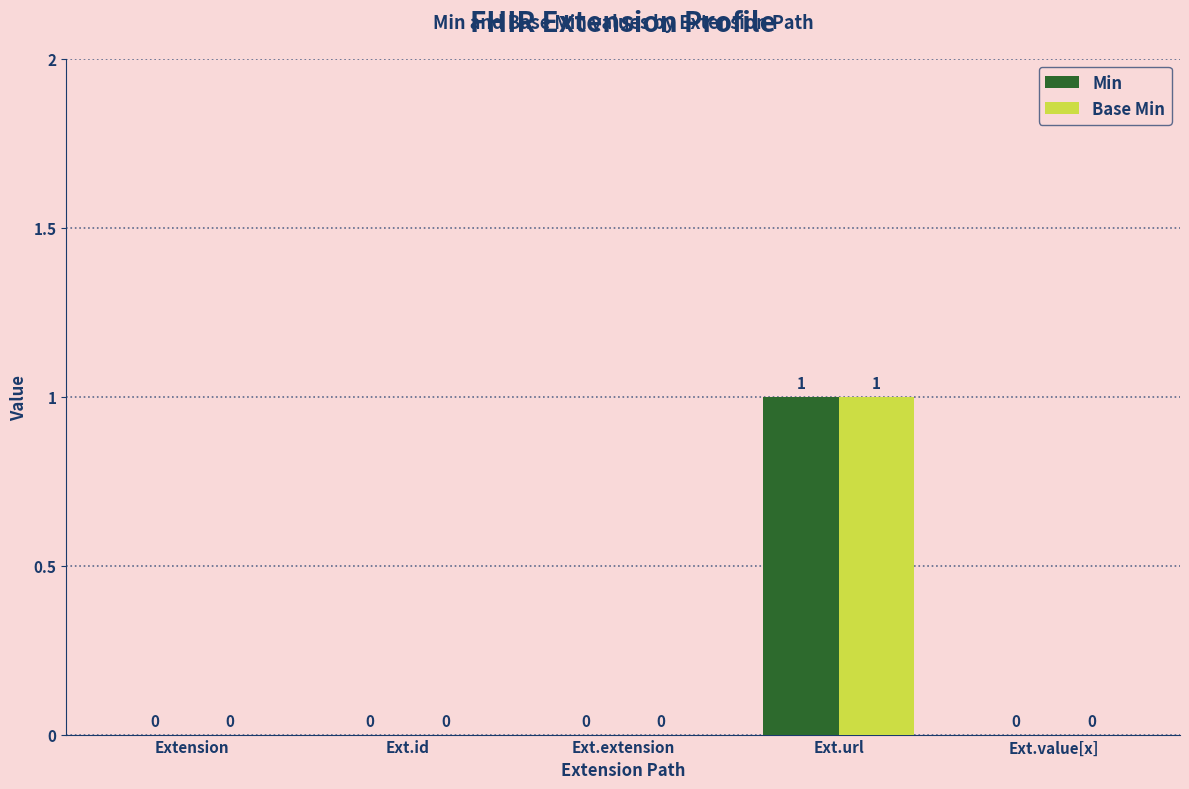

Is the value of Min at Ext.url greater than the value of Base Min at Ext.id?

Yes